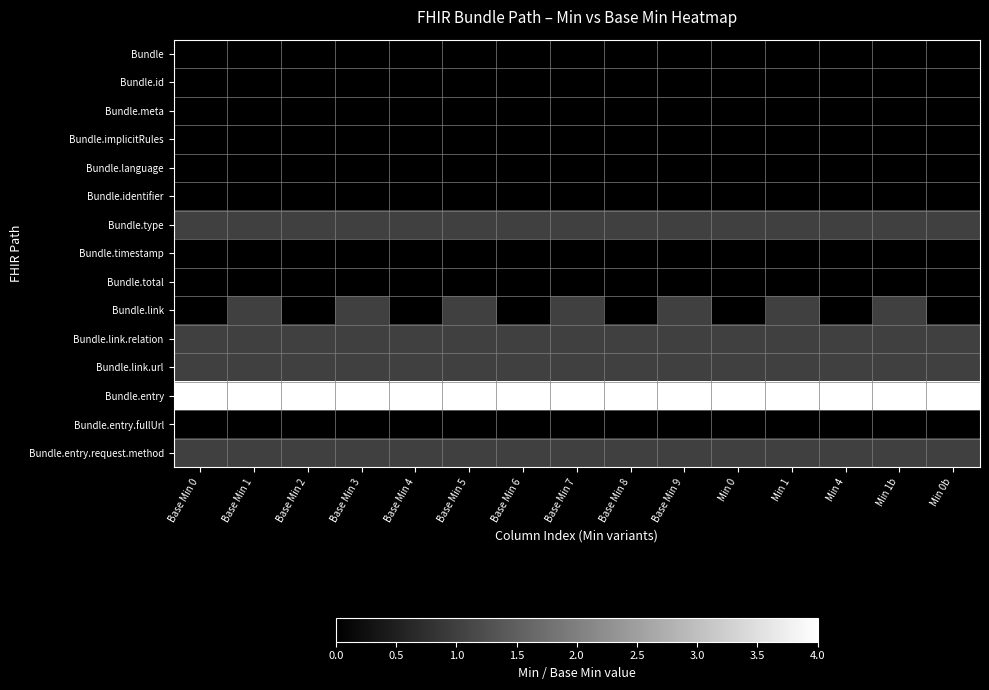

Reading left to right, what are all the values shown in this chart?

Bundle: Base Min 0=0	Base Min 1=0	Base Min 2=0	Base Min 3=0	Base Min 4=0	Base Min 5=0	Base Min 6=0	Base Min 7=0	Base Min 8=0	Base Min 9=0	Min 0=0	Min 1=0	Min 4=0	Min 1b=0	Min 0b=0
Bundle.id: Base Min 0=0	Base Min 1=0	Base Min 2=0	Base Min 3=0	Base Min 4=0	Base Min 5=0	Base Min 6=0	Base Min 7=0	Base Min 8=0	Base Min 9=0	Min 0=0	Min 1=0	Min 4=0	Min 1b=0	Min 0b=0
Bundle.meta: Base Min 0=0	Base Min 1=0	Base Min 2=0	Base Min 3=0	Base Min 4=0	Base Min 5=0	Base Min 6=0	Base Min 7=0	Base Min 8=0	Base Min 9=0	Min 0=0	Min 1=0	Min 4=0	Min 1b=0	Min 0b=0
Bundle.implicitRules: Base Min 0=0	Base Min 1=0	Base Min 2=0	Base Min 3=0	Base Min 4=0	Base Min 5=0	Base Min 6=0	Base Min 7=0	Base Min 8=0	Base Min 9=0	Min 0=0	Min 1=0	Min 4=0	Min 1b=0	Min 0b=0
Bundle.language: Base Min 0=0	Base Min 1=0	Base Min 2=0	Base Min 3=0	Base Min 4=0	Base Min 5=0	Base Min 6=0	Base Min 7=0	Base Min 8=0	Base Min 9=0	Min 0=0	Min 1=0	Min 4=0	Min 1b=0	Min 0b=0
Bundle.identifier: Base Min 0=0	Base Min 1=0	Base Min 2=0	Base Min 3=0	Base Min 4=0	Base Min 5=0	Base Min 6=0	Base Min 7=0	Base Min 8=0	Base Min 9=0	Min 0=0	Min 1=0	Min 4=0	Min 1b=0	Min 0b=0
Bundle.type: Base Min 0=1	Base Min 1=1	Base Min 2=1	Base Min 3=1	Base Min 4=1	Base Min 5=1	Base Min 6=1	Base Min 7=1	Base Min 8=1	Base Min 9=1	Min 0=1	Min 1=1	Min 4=1	Min 1b=1	Min 0b=1
Bundle.timestamp: Base Min 0=0	Base Min 1=0	Base Min 2=0	Base Min 3=0	Base Min 4=0	Base Min 5=0	Base Min 6=0	Base Min 7=0	Base Min 8=0	Base Min 9=0	Min 0=0	Min 1=0	Min 4=0	Min 1b=0	Min 0b=0
Bundle.total: Base Min 0=0	Base Min 1=0	Base Min 2=0	Base Min 3=0	Base Min 4=0	Base Min 5=0	Base Min 6=0	Base Min 7=0	Base Min 8=0	Base Min 9=0	Min 0=0	Min 1=0	Min 4=0	Min 1b=0	Min 0b=0
Bundle.link: Base Min 0=0	Base Min 1=1	Base Min 2=0	Base Min 3=1	Base Min 4=0	Base Min 5=1	Base Min 6=0	Base Min 7=1	Base Min 8=0	Base Min 9=1	Min 0=0	Min 1=1	Min 4=0	Min 1b=1	Min 0b=0
Bundle.link.relation: Base Min 0=1	Base Min 1=1	Base Min 2=1	Base Min 3=1	Base Min 4=1	Base Min 5=1	Base Min 6=1	Base Min 7=1	Base Min 8=1	Base Min 9=1	Min 0=1	Min 1=1	Min 4=1	Min 1b=1	Min 0b=1
Bundle.link.url: Base Min 0=1	Base Min 1=1	Base Min 2=1	Base Min 3=1	Base Min 4=1	Base Min 5=1	Base Min 6=1	Base Min 7=1	Base Min 8=1	Base Min 9=1	Min 0=1	Min 1=1	Min 4=1	Min 1b=1	Min 0b=1
Bundle.entry: Base Min 0=4	Base Min 1=4	Base Min 2=4	Base Min 3=4	Base Min 4=4	Base Min 5=4	Base Min 6=4	Base Min 7=4	Base Min 8=4	Base Min 9=4	Min 0=4	Min 1=4	Min 4=4	Min 1b=4	Min 0b=4
Bundle.entry.fullUrl: Base Min 0=0	Base Min 1=0	Base Min 2=0	Base Min 3=0	Base Min 4=0	Base Min 5=0	Base Min 6=0	Base Min 7=0	Base Min 8=0	Base Min 9=0	Min 0=0	Min 1=0	Min 4=0	Min 1b=0	Min 0b=0
Bundle.entry.request.method: Base Min 0=1	Base Min 1=1	Base Min 2=1	Base Min 3=1	Base Min 4=1	Base Min 5=1	Base Min 6=1	Base Min 7=1	Base Min 8=1	Base Min 9=1	Min 0=1	Min 1=1	Min 4=1	Min 1b=1	Min 0b=1